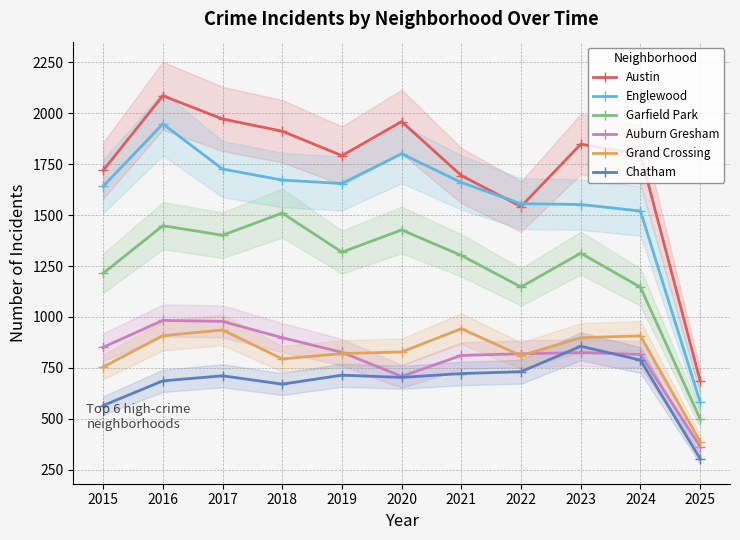

What is the value of the Garfield Park point at the 7th from the left?

1302